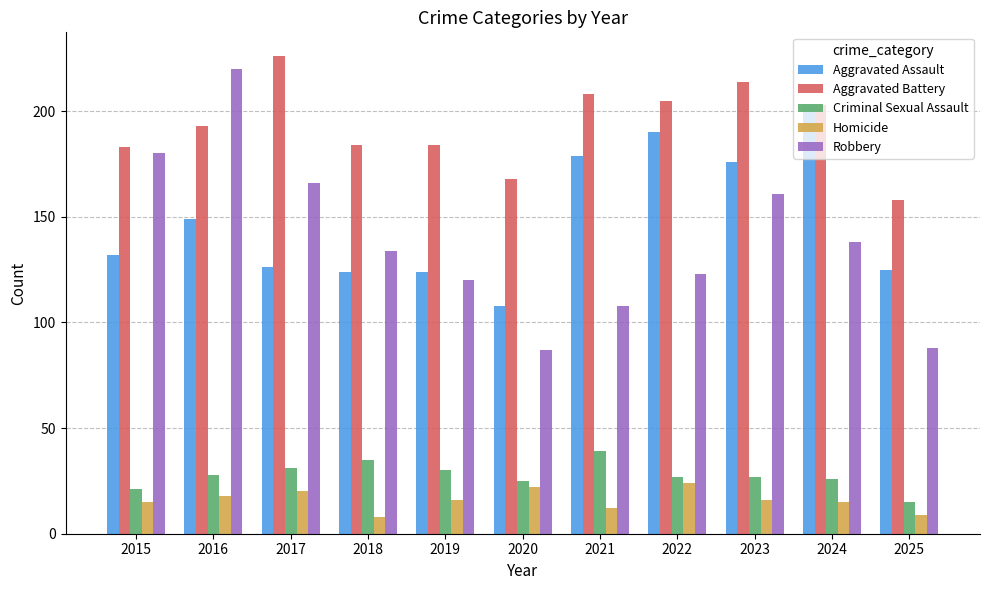

How many groups of bars are there?

11